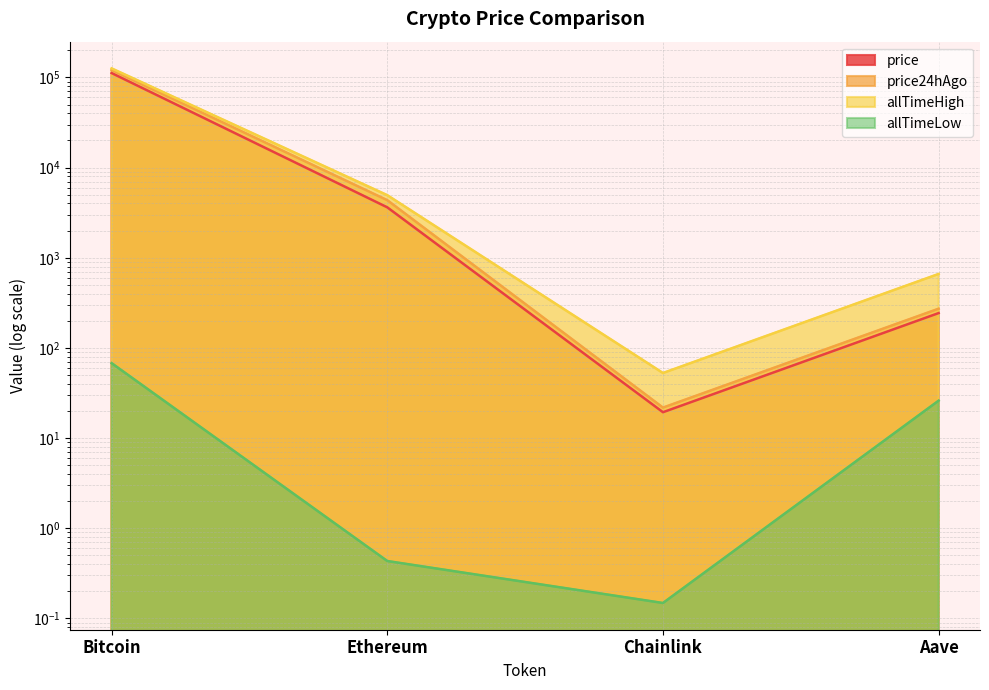

Reading right to left, list all the values displayed in this chart.

price: Aave=243.6	Chainlink=19.4	Ethereum=3625.1	Bitcoin=111967.0
price24hAgo: Aave=272.4	Chainlink=21.8	Ethereum=4352.6	Bitcoin=121333.0
allTimeHigh: Aave=661.7	Chainlink=52.7	Ethereum=4946.1	Bitcoin=126080.0
allTimeLow: Aave=26.0	Chainlink=0.1	Ethereum=0.4	Bitcoin=67.8